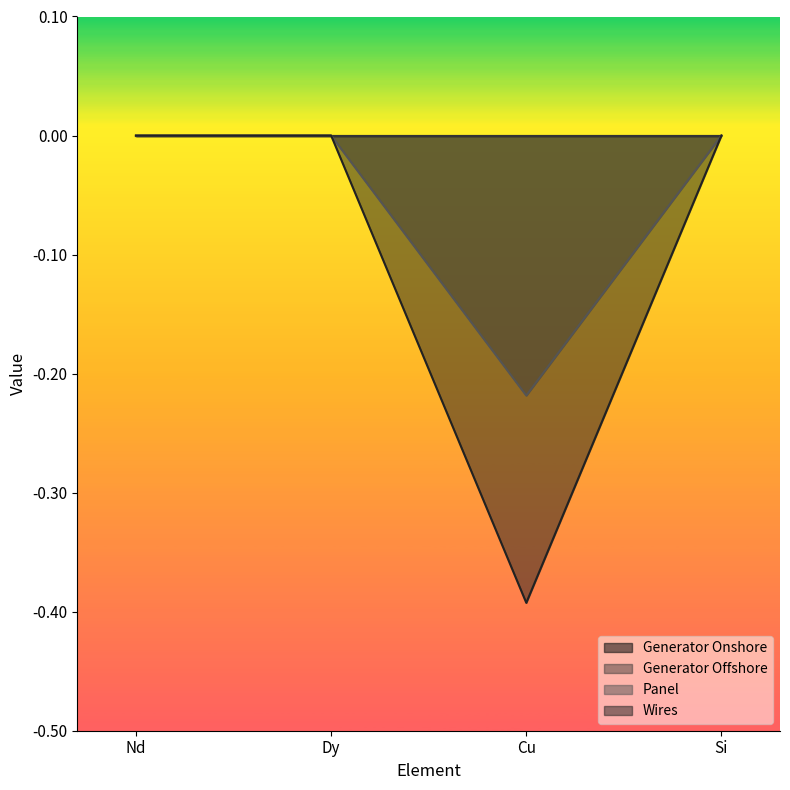

True or false: Panel and Wires intersect in this chart.

False